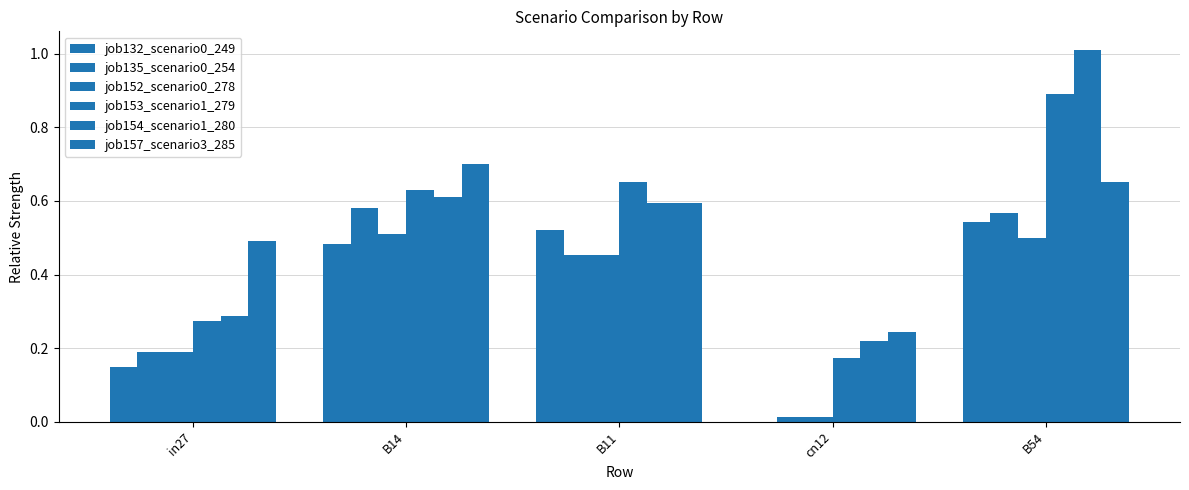

What is the sum of the job152_scenario0_278 values at B54 and B14?

1.0